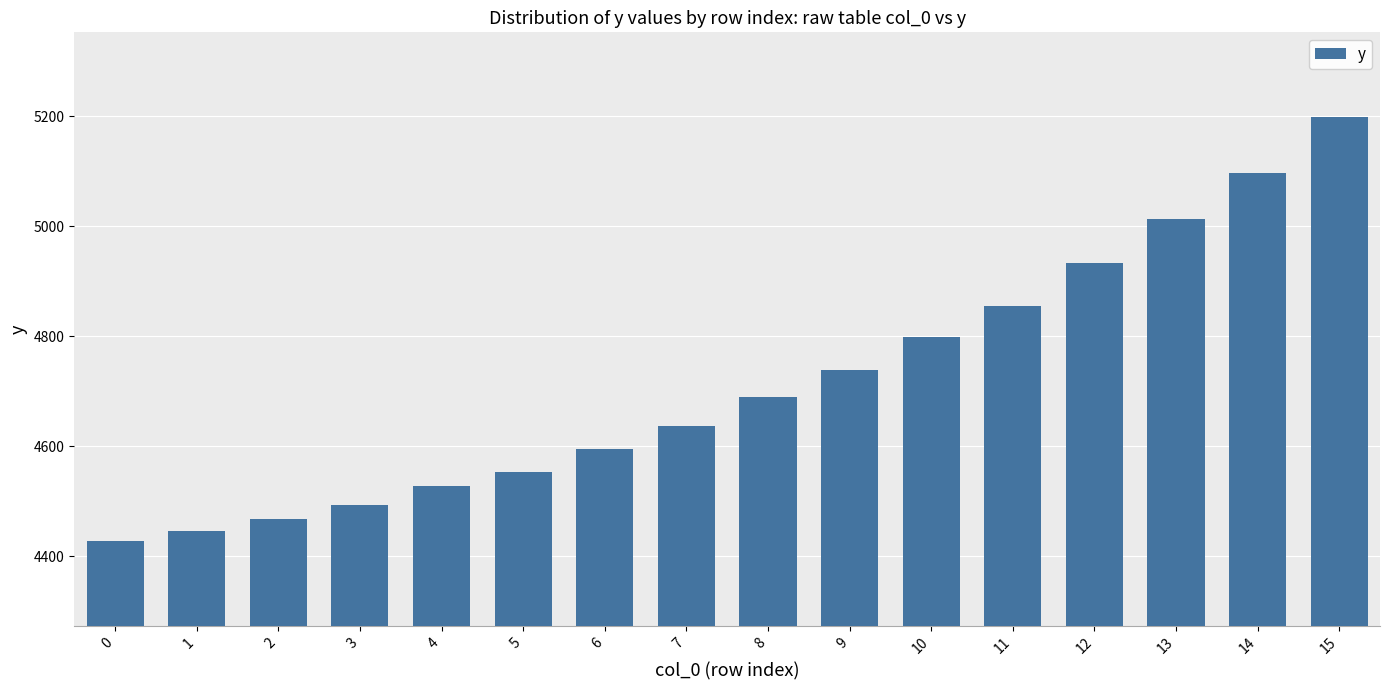

The chart shows a value of 4527.3 at 4. True or false?

True